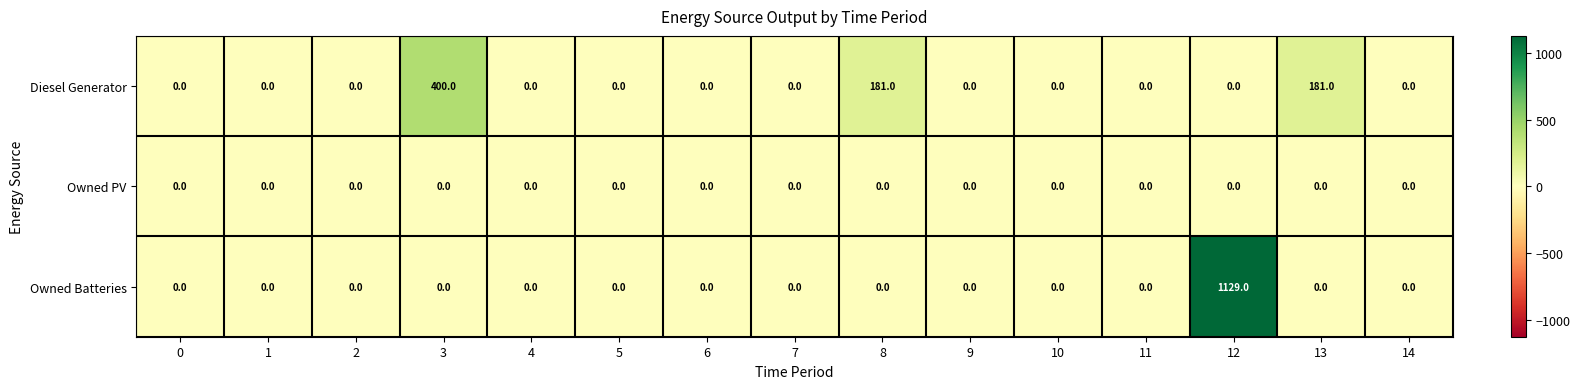

List the series in order of their peak value, lowest first.

Owned PV, Diesel Generator, Owned Batteries